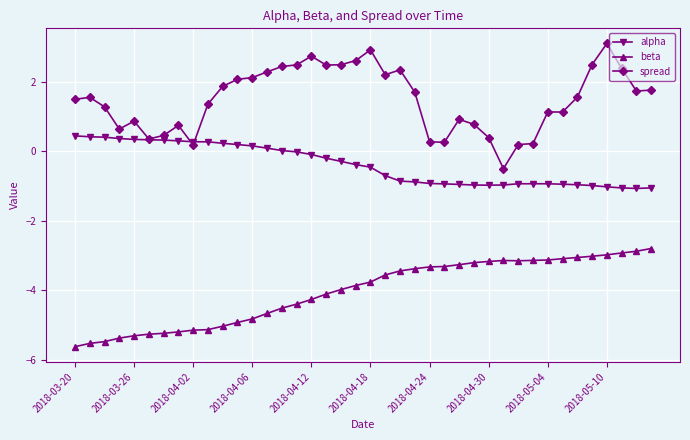

What is the difference between the second highest and minimum values in the spread series?

3.4